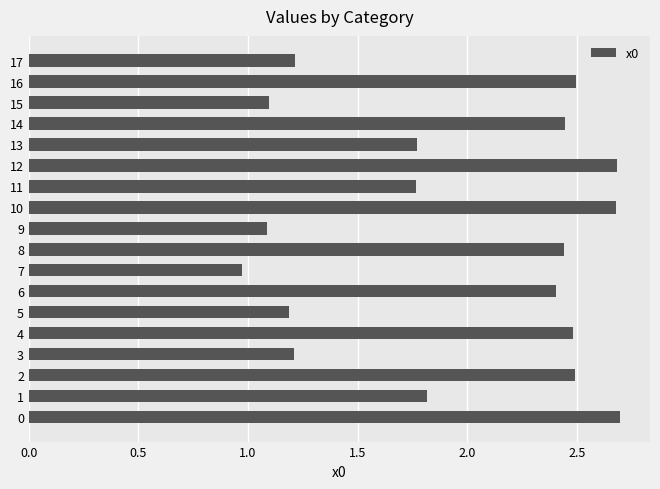

How many data points are above 2?

9